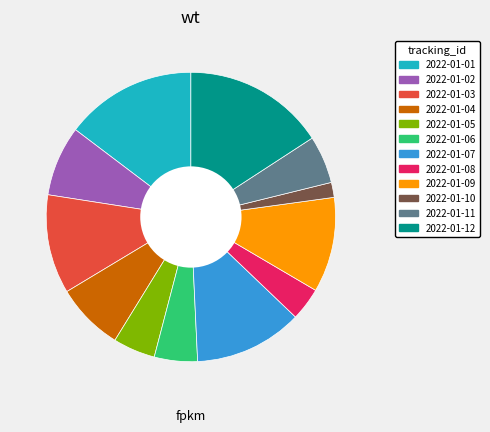

The 2022-01-09 slice represents 11% of the pie. True or false?

True